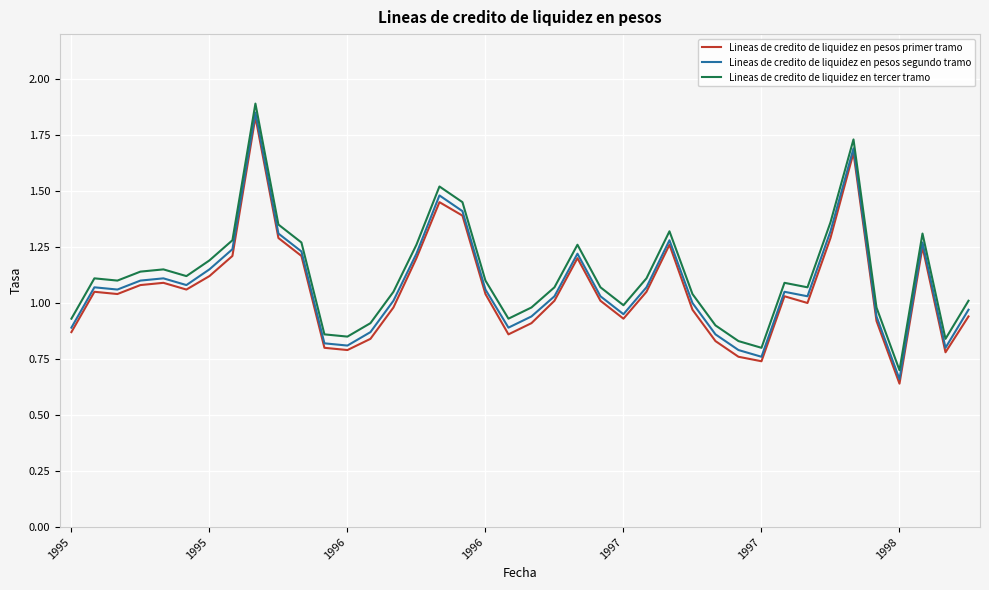

True or false: Lineas de credito de liquidez en pesos primer tramo and Lineas de credito de liquidez en tercer tramo cross at least once.

False